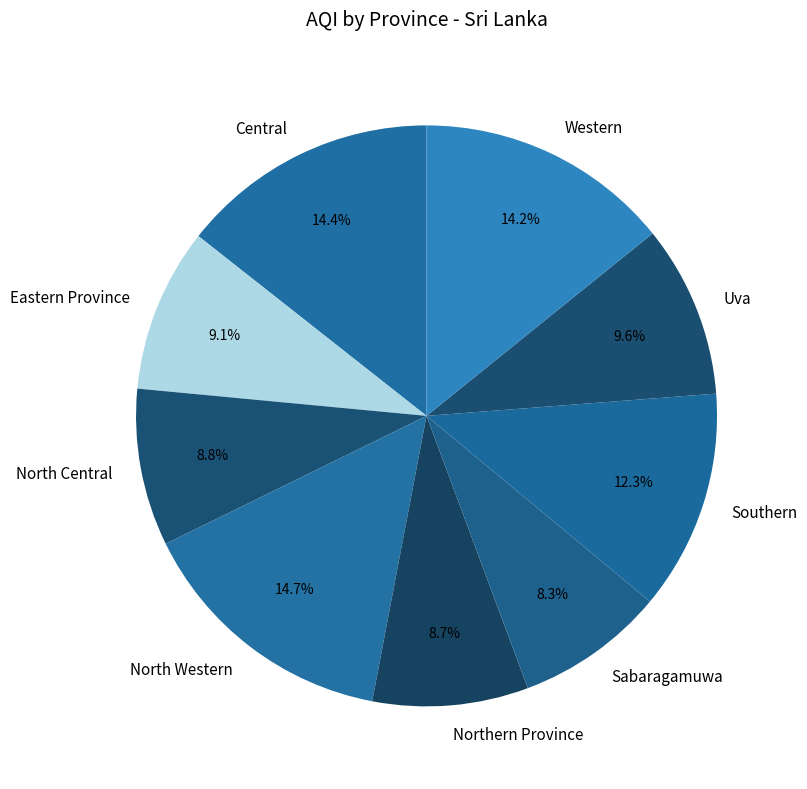

Do Eastern Province and Central together represent more than half of the pie?

No